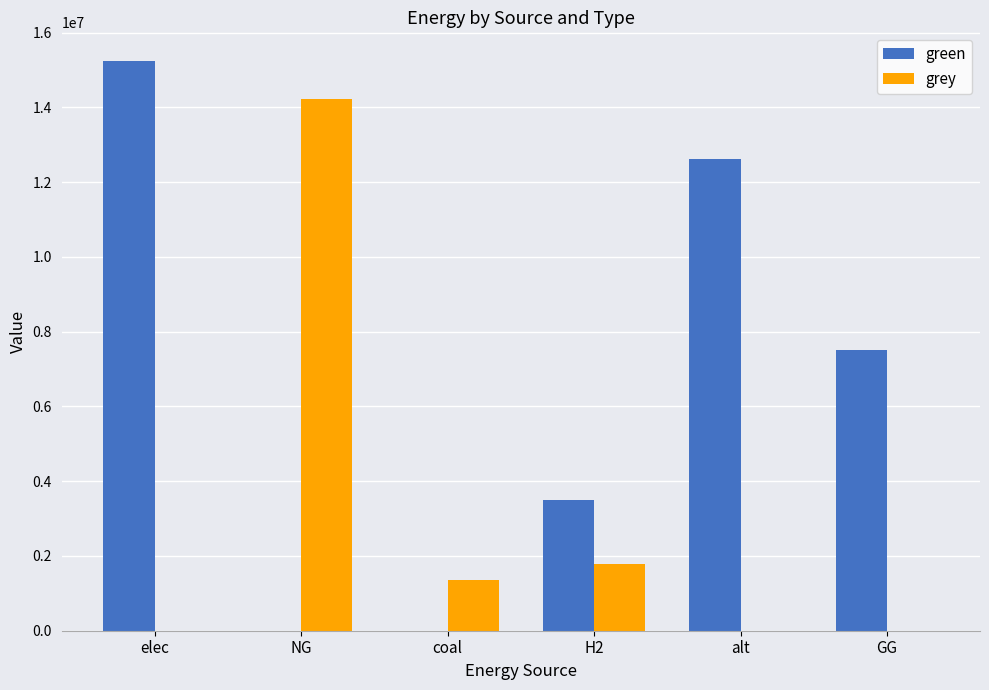

What is the sum of all grey values?

17360459.2